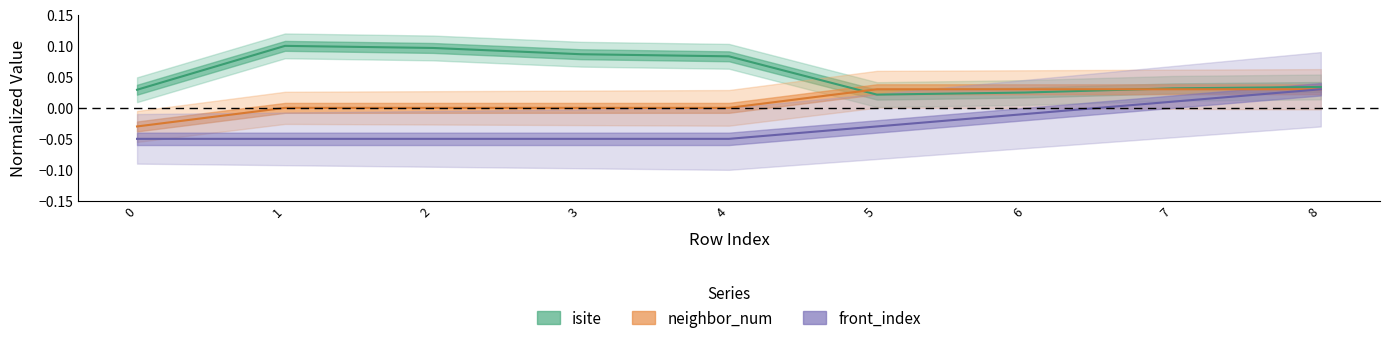

True or false: front_index and isite intersect in this chart.

False